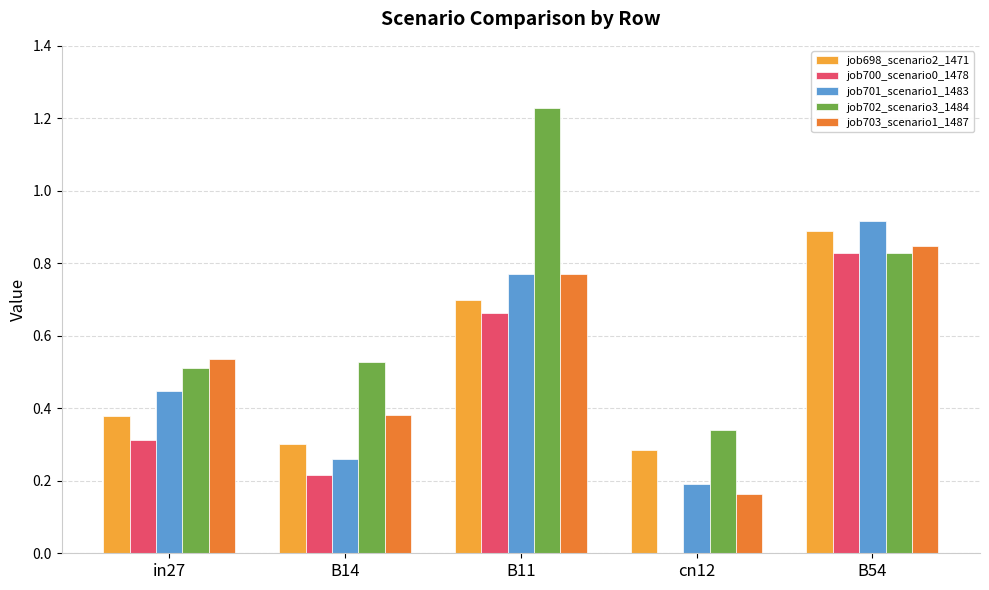

How many data points does each series have?

5